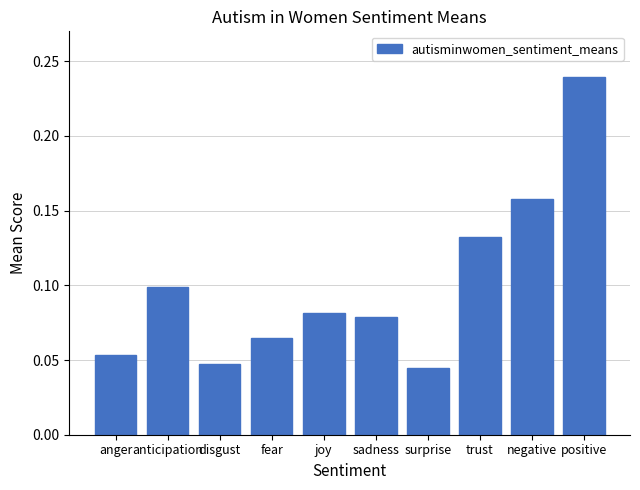

What is the change in value from joy to positive?

+0.2